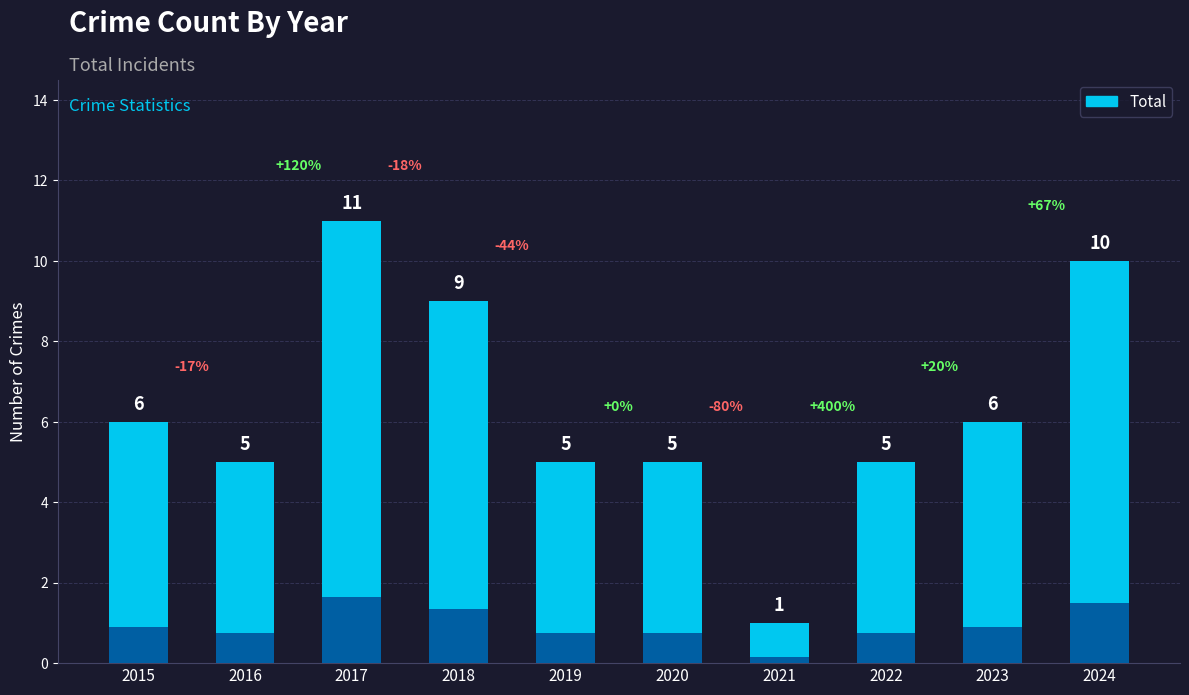

Reading left to right, what are all the values shown in this chart?

2015=6	2016=5	2017=11	2018=9	2019=5	2020=5	2021=1	2022=5	2023=6	2024=10